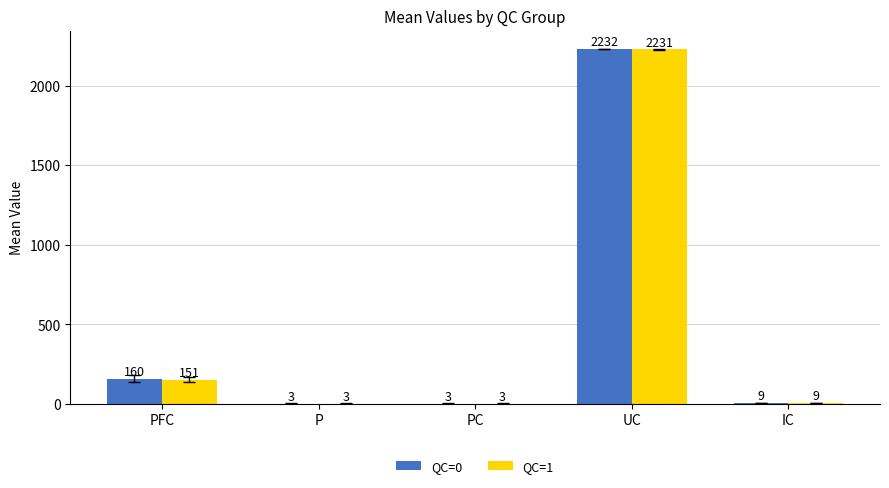

What is the total value across all series at PFC?

310.7